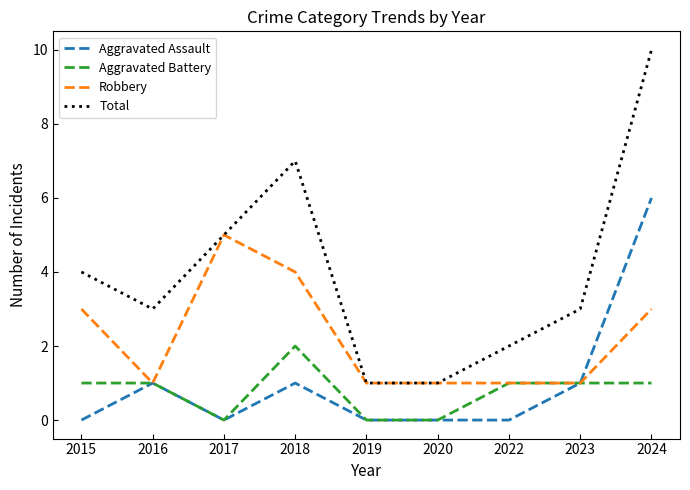

At 2024, list the series in order from largest to smallest.

Total, Aggravated Assault, Robbery, Aggravated Battery